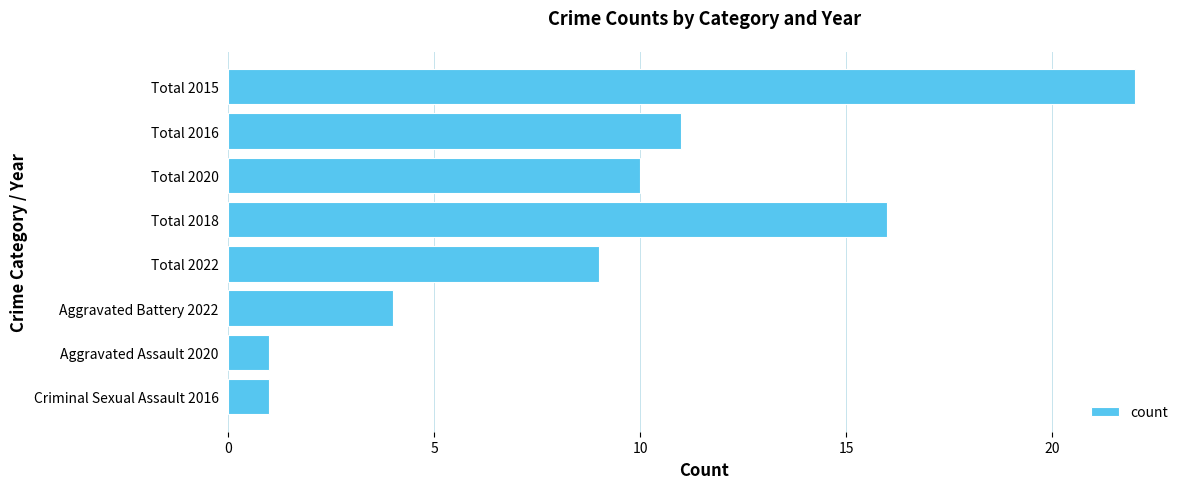

Reading bottom to top, extract all data points from this chart.

Criminal Sexual Assault 2016=1	Aggravated Assault 2020=1	Aggravated Battery 2022=4	Total 2022=9	Total 2018=16	Total 2020=10	Total 2016=11	Total 2015=22